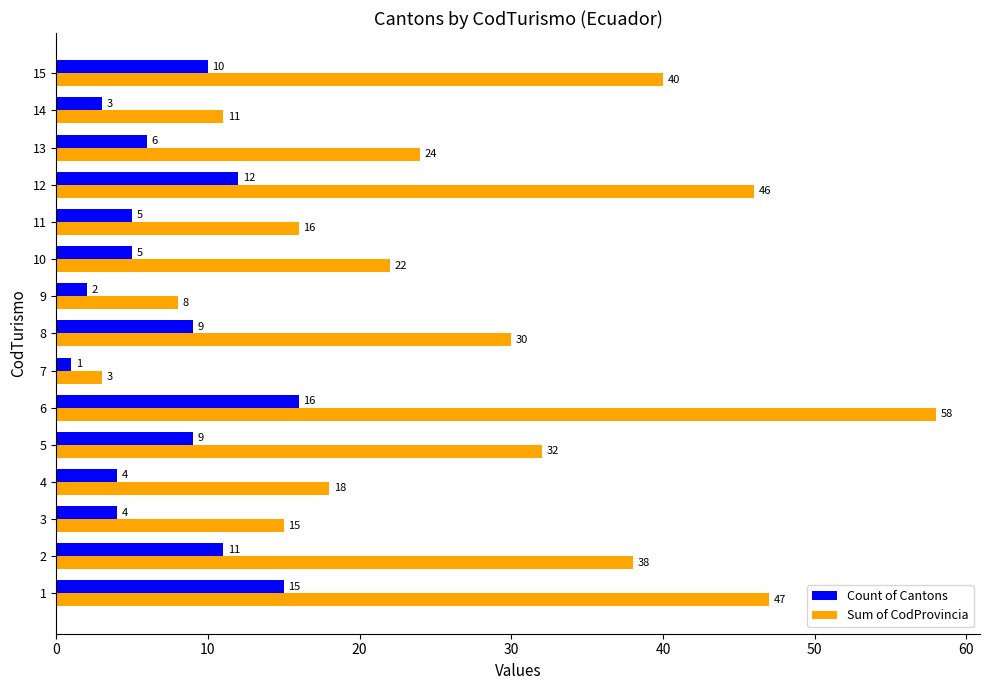

What is the sum of all Sum of CodProvincia values?

408